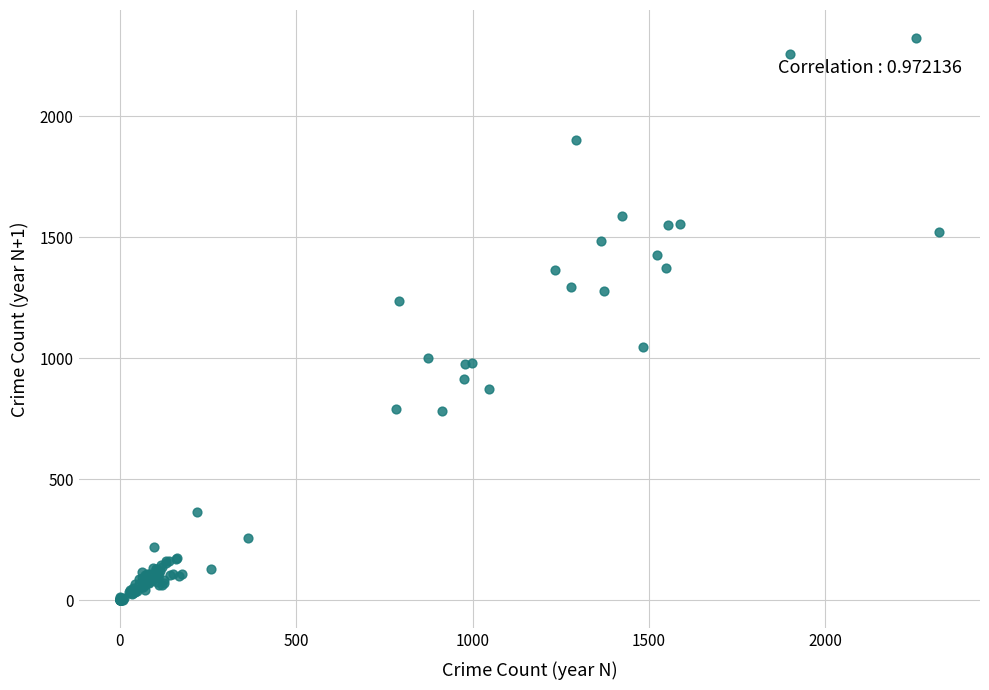

What Y value in the scatter plot is closest to 1161?

1235